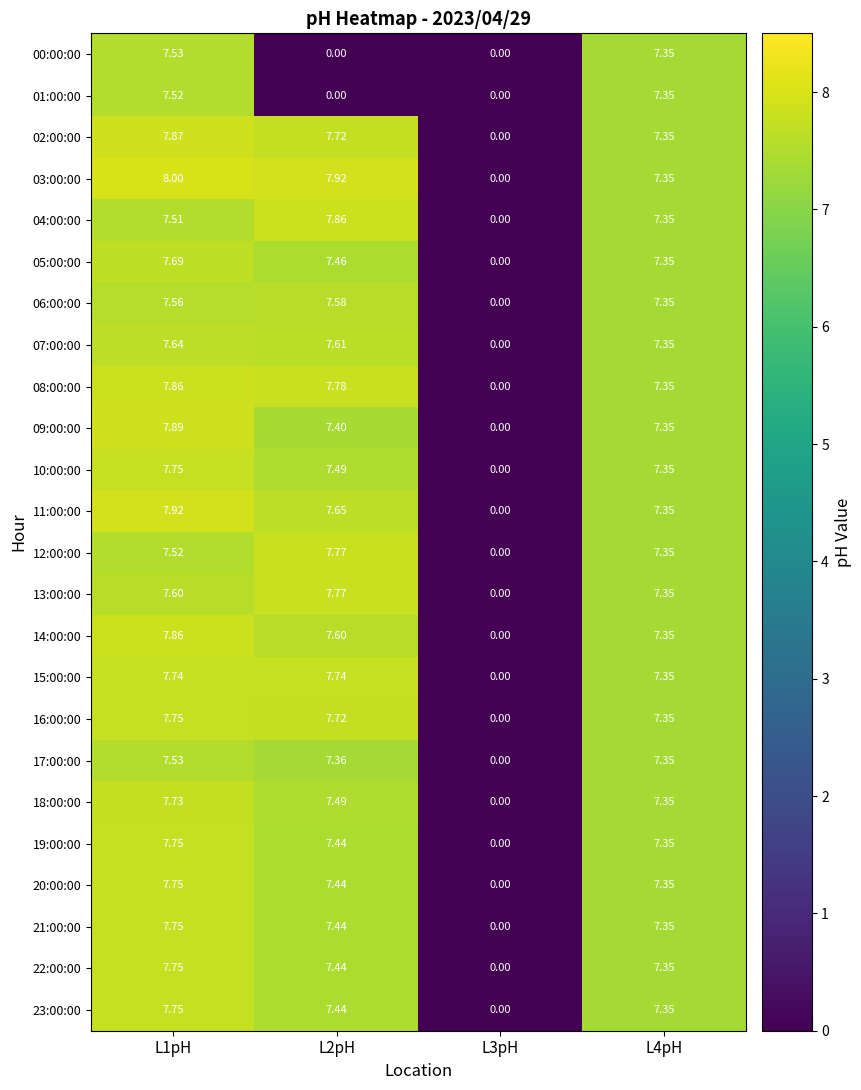

Is the value of 20:00:00 at L2pH greater than the value of 01:00:00 at L2pH?

Yes